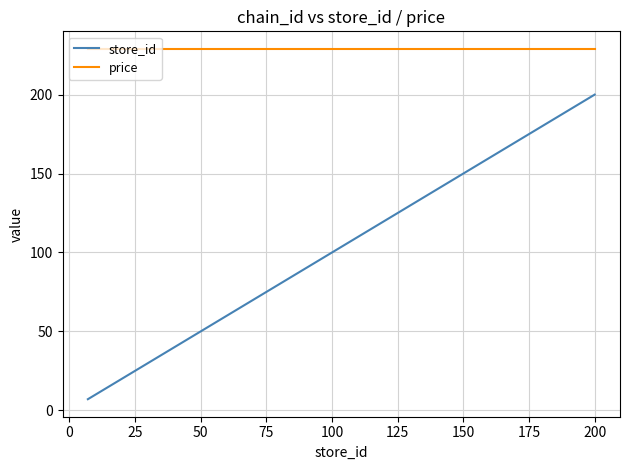

What is the lowest value of the price series?

229